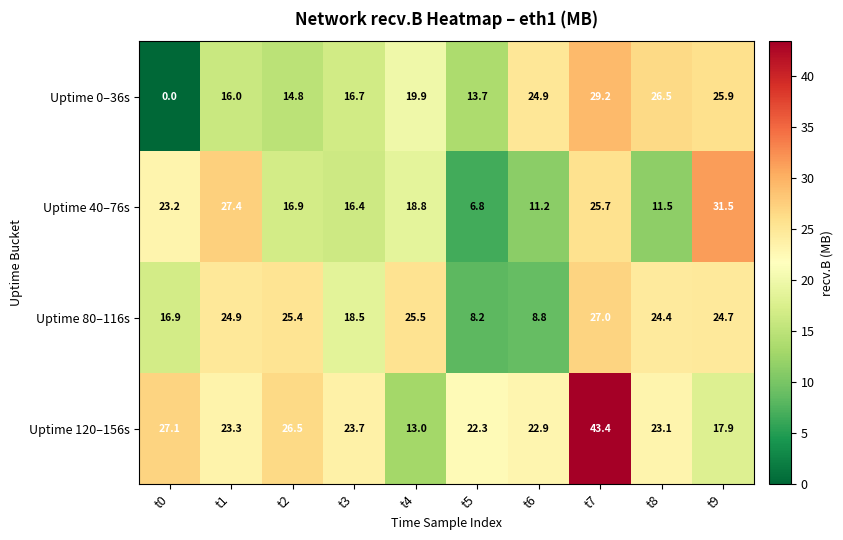

The Uptime 40–76s series shows 11.5 at t8. True or false?

True